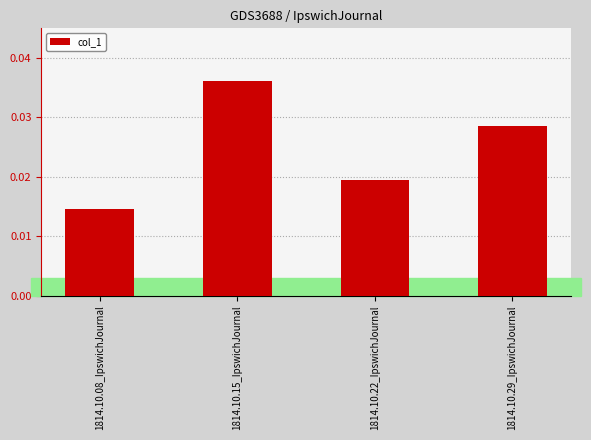

Rank the categories by value from lowest to highest.

1814.10.08_IpswichJournal, 1814.10.22_IpswichJournal, 1814.10.29_IpswichJournal, 1814.10.15_IpswichJournal